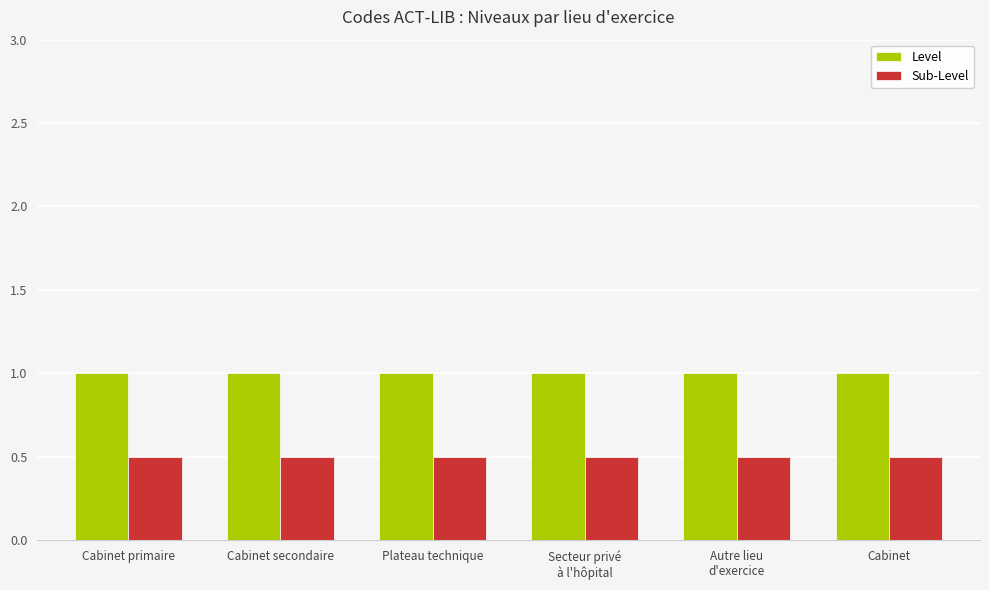

At how many categories does at least one series exceed 0?

6